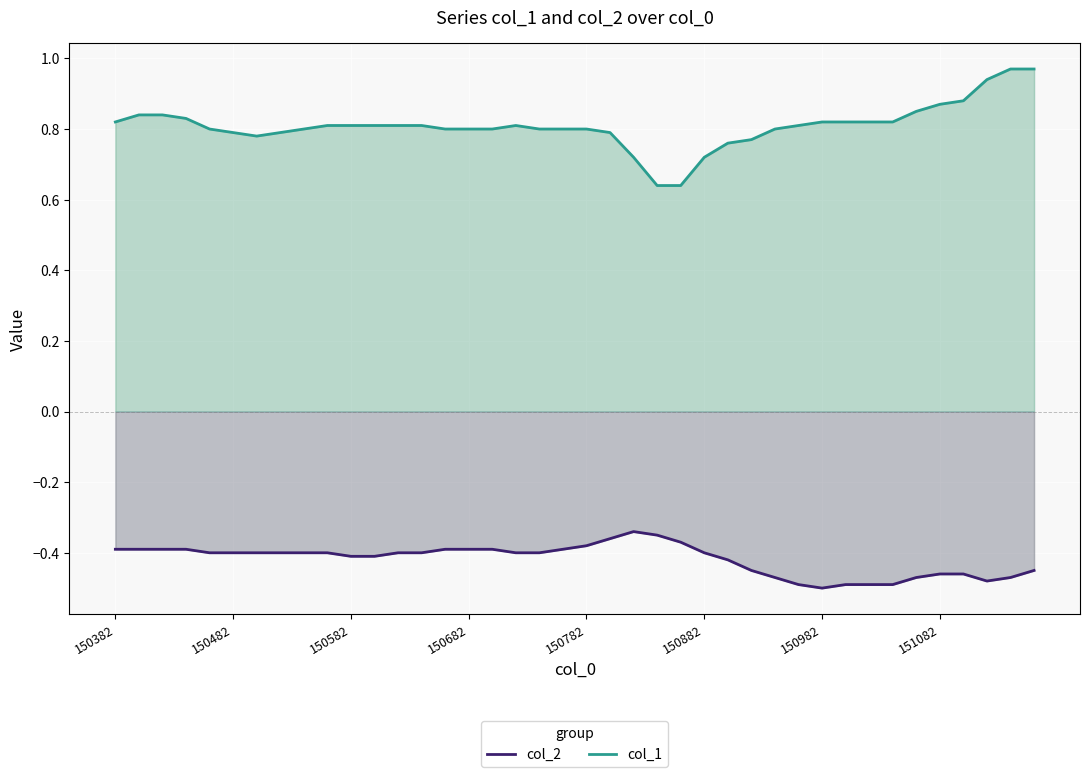

The col_2 series shows -0.5 at 151082. True or false?

True